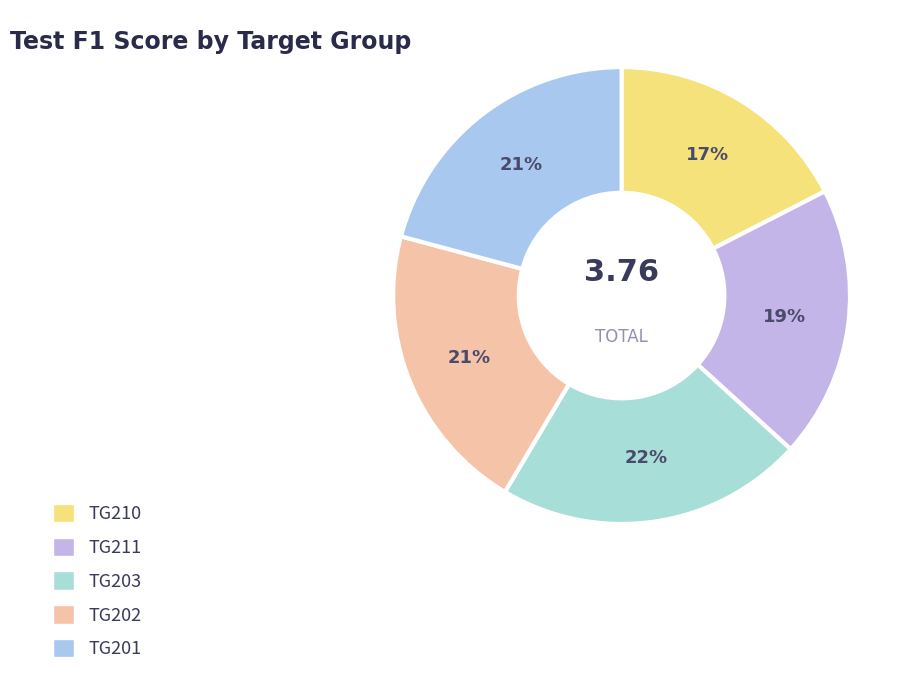

The TG210 slice represents 17% of the pie. True or false?

True